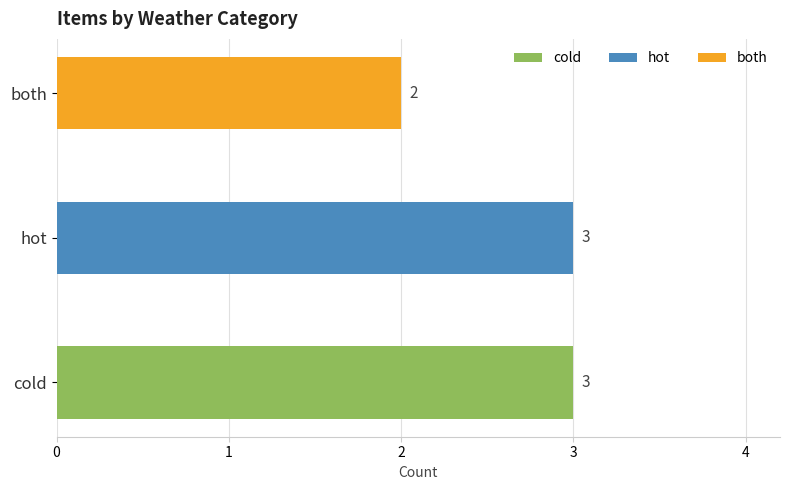

The value at hot is 2. True or false?

False